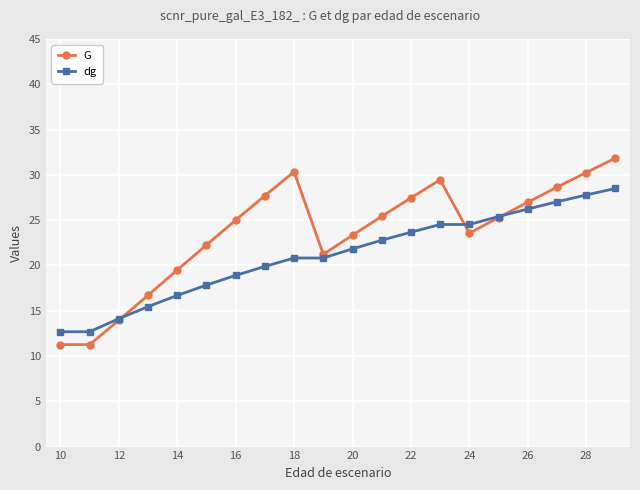

Which series has the largest total across all categories?

G